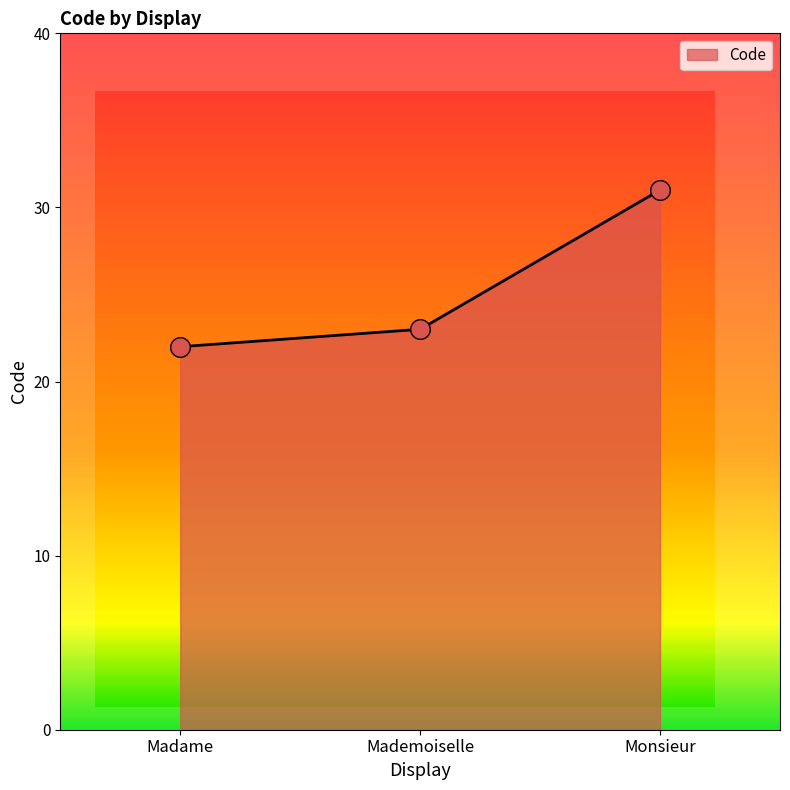

What is the change in value from Madame to Mademoiselle?

+1